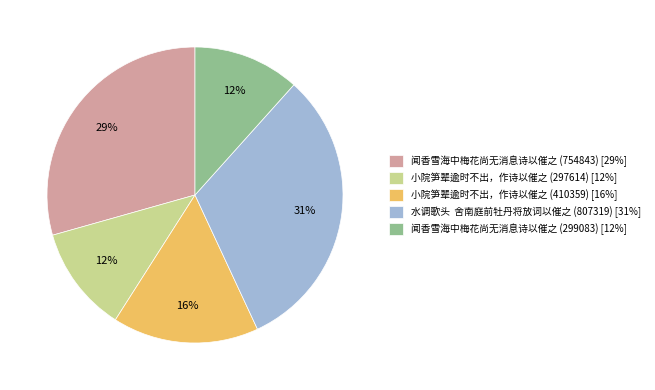

True or false: 小院笋辈逾时不出，作诗以催之 (410359) accounts for 16% of the total.

True